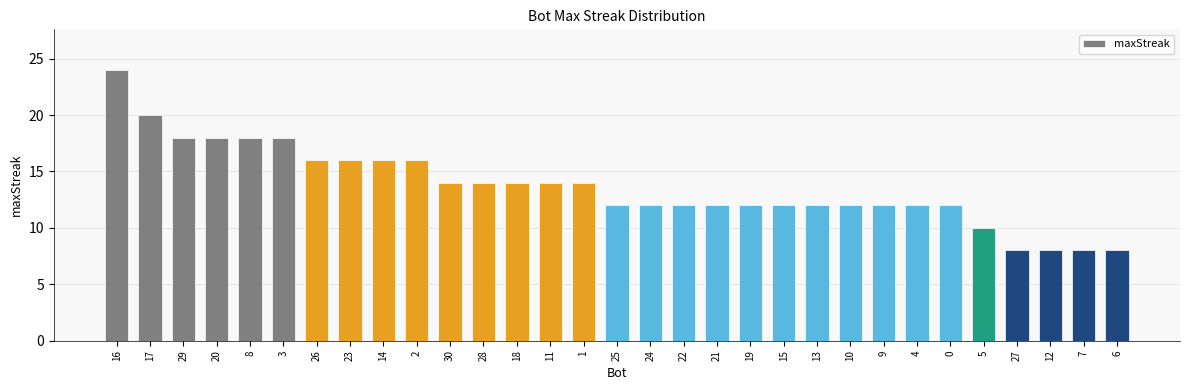

What is the difference between the values at 29 and 27?

10